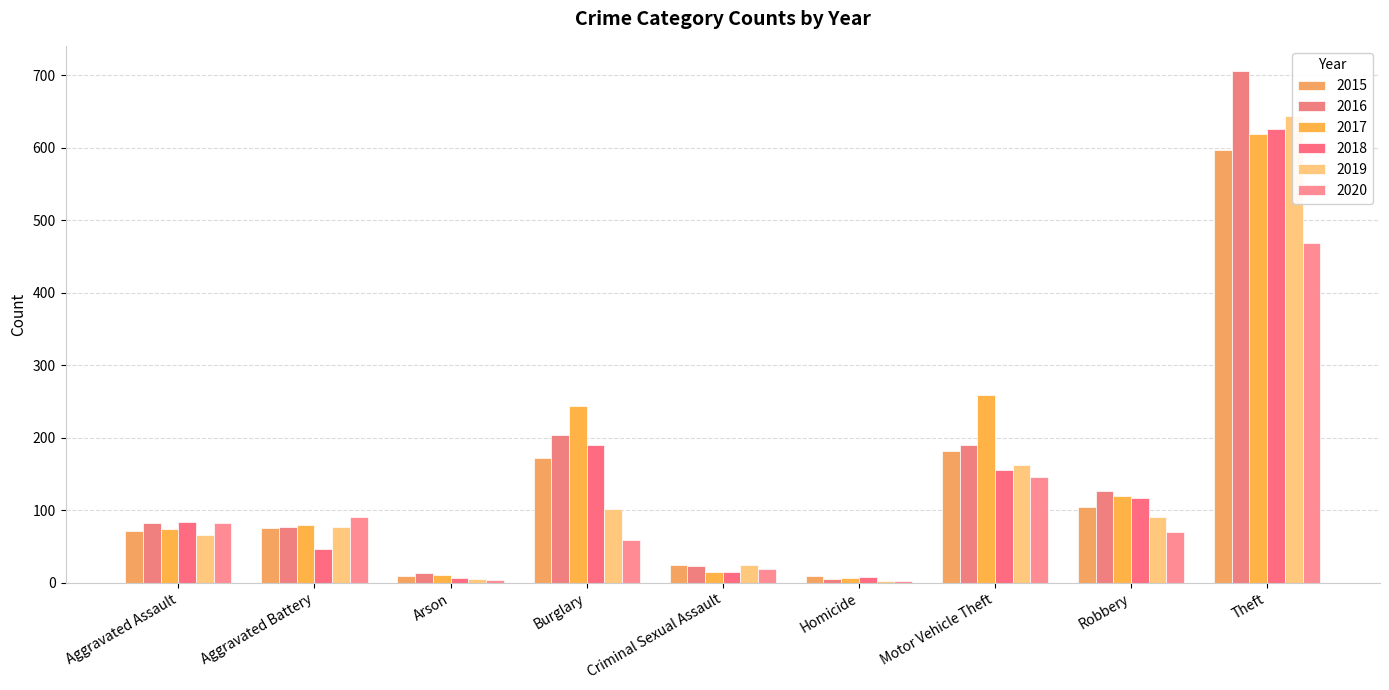

Which series has the widest spread of values?

2016